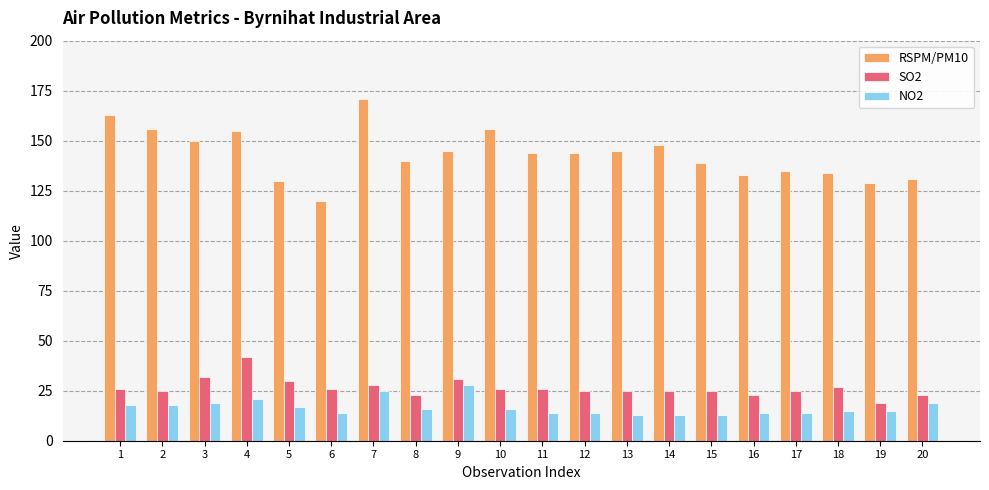

What is the greatest value displayed?

171